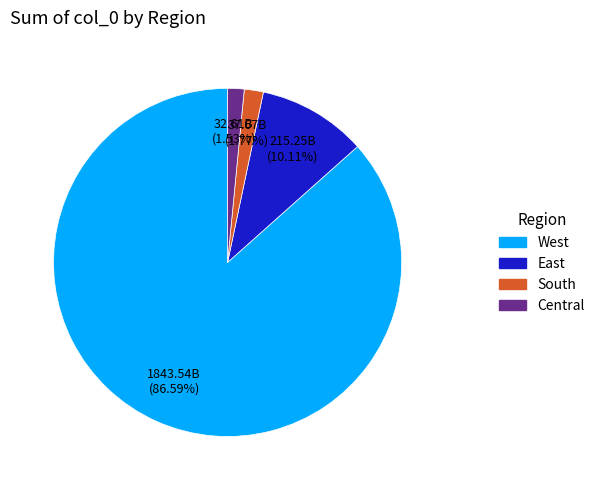

How many segments does this pie chart have?

4